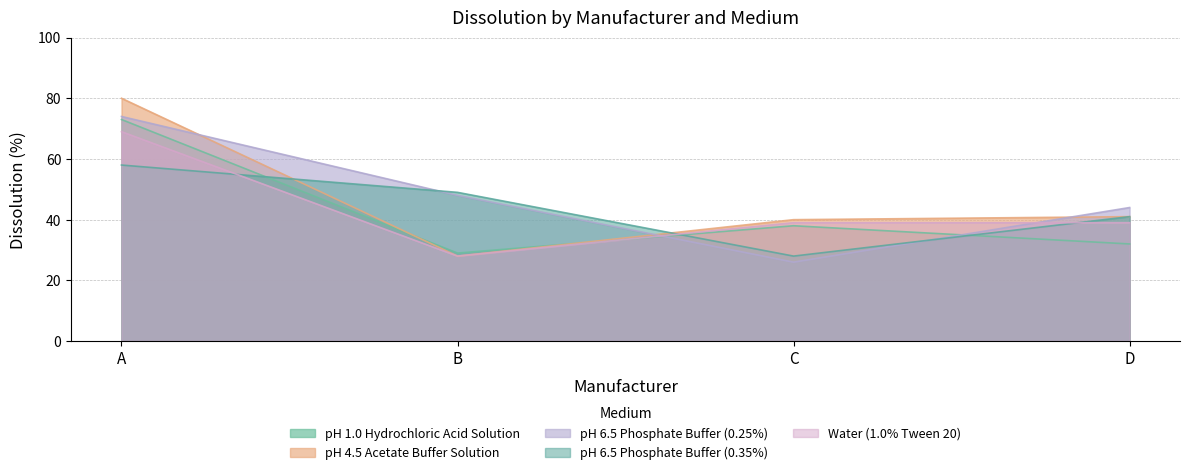

At which category does the chart reach its peak across all series?

A